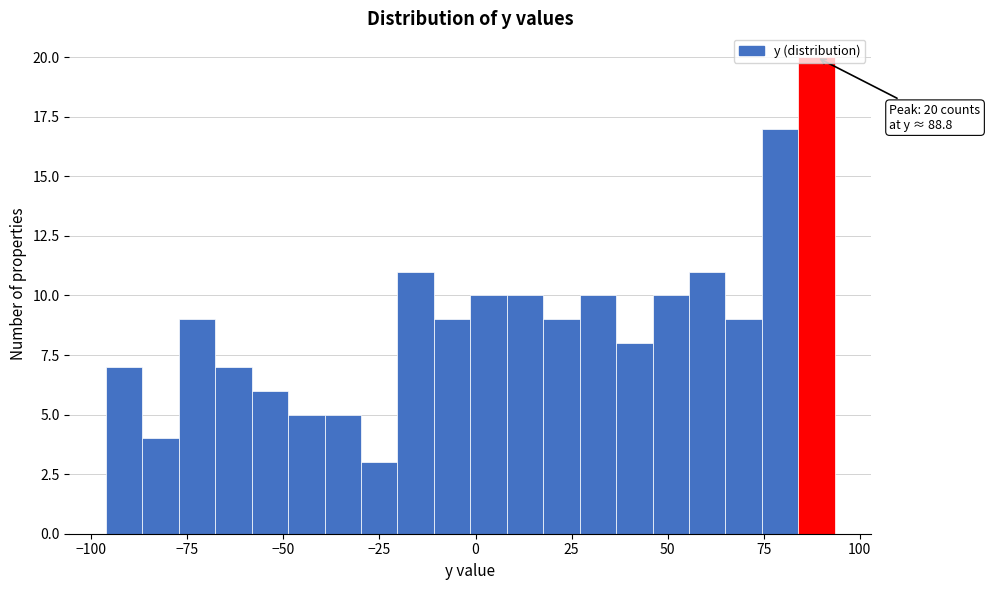

Around what value on the x-axis is the tallest bar? Give the approximate position of its centre, as read against the axis.

90